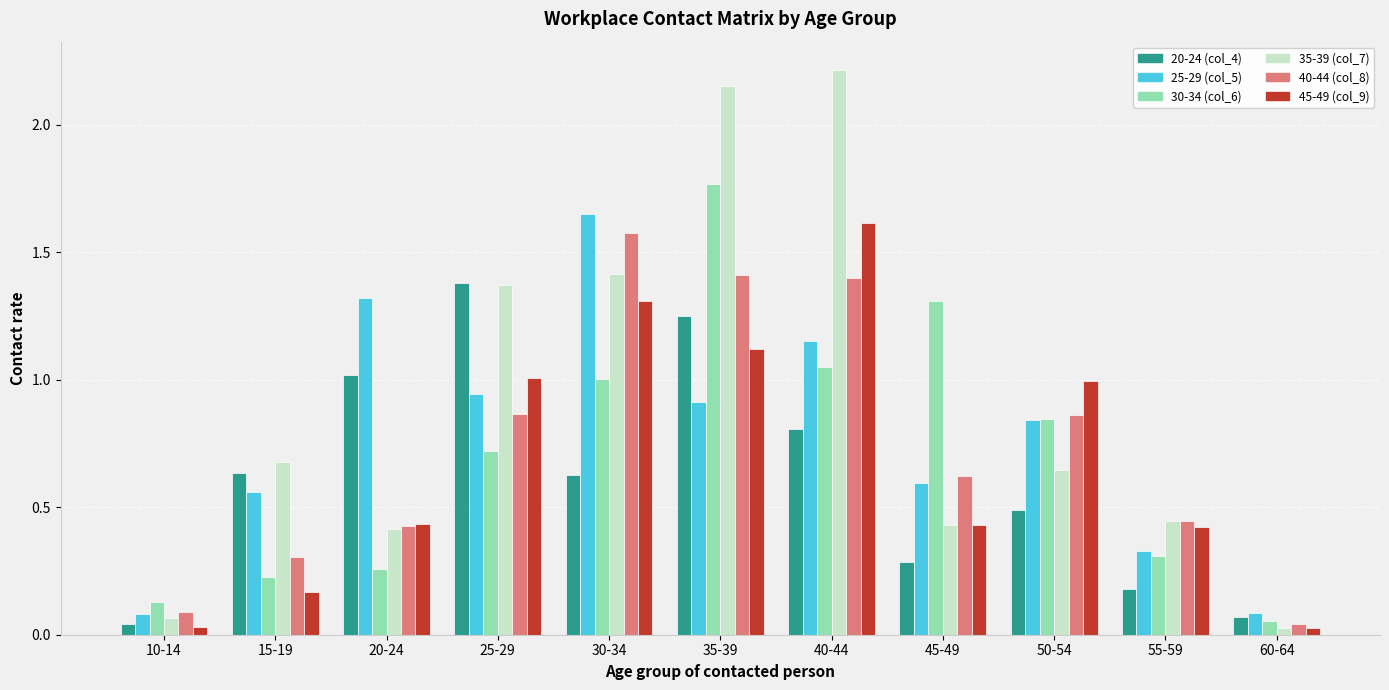

How many data points does each series have?

11